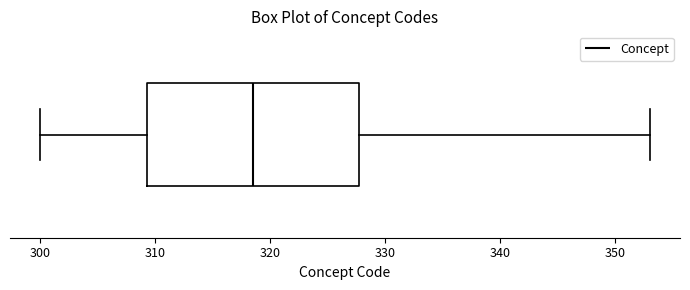

Transcribe this box plot: give where the median line is, the range the box spans, and where the two whiskers end, as read against the x-axis. The values are not printed on the chart, so give them approximately, as read against the axis.

median 319, box 309 to 328, whiskers 300 to 353